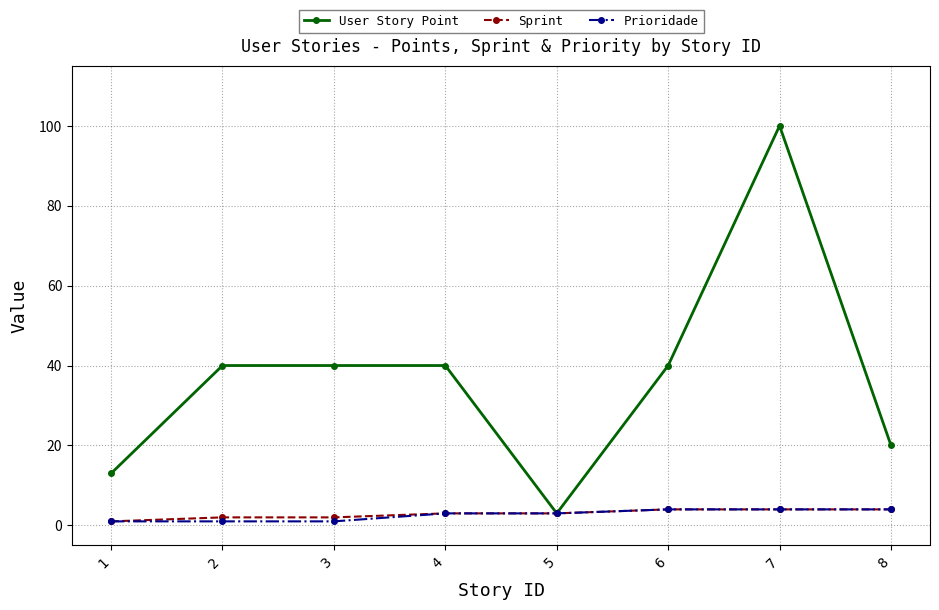

How many lines are shown in the chart?

3